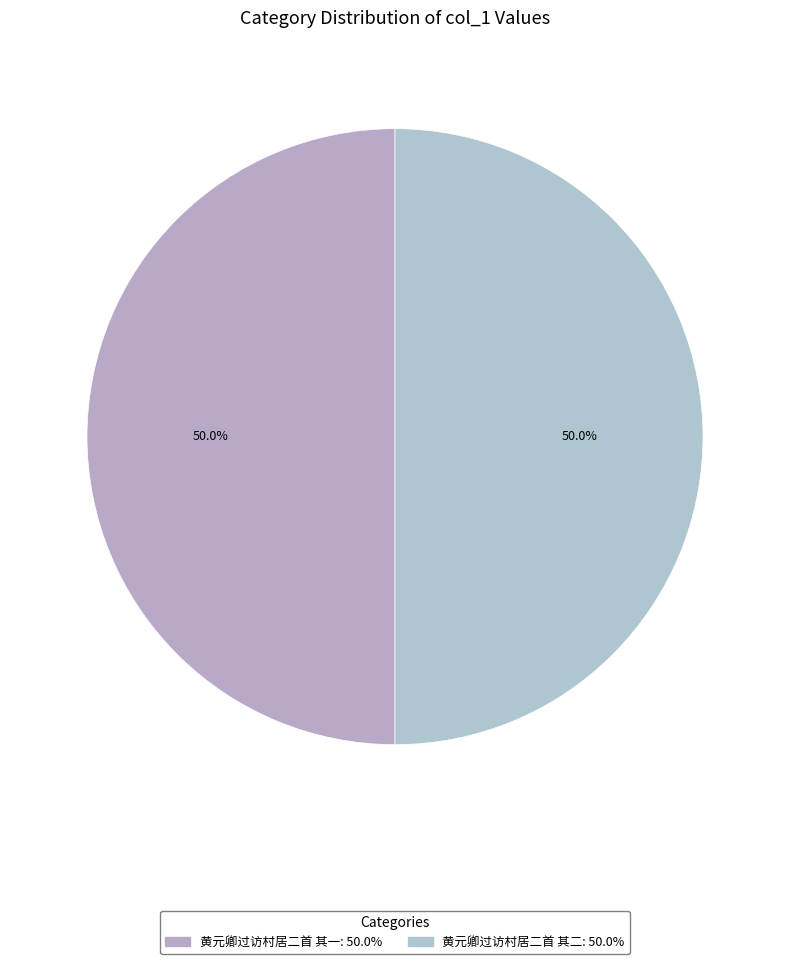

To the nearest percent, what percentage of the pie is 黄元卿过访村居二首 其二?

50%